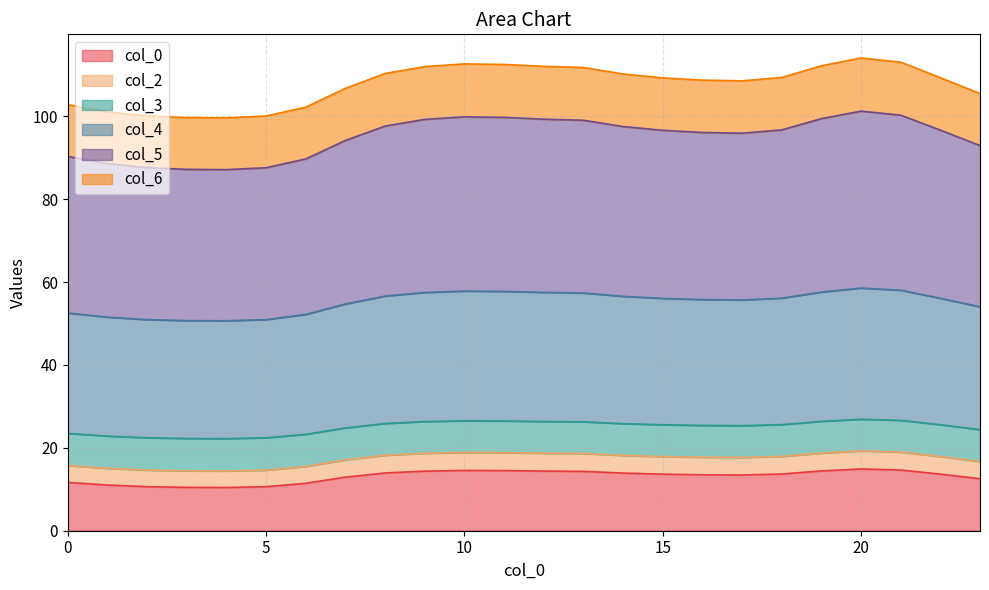

The value of 0 at 11 is 14.5. True or false?

True